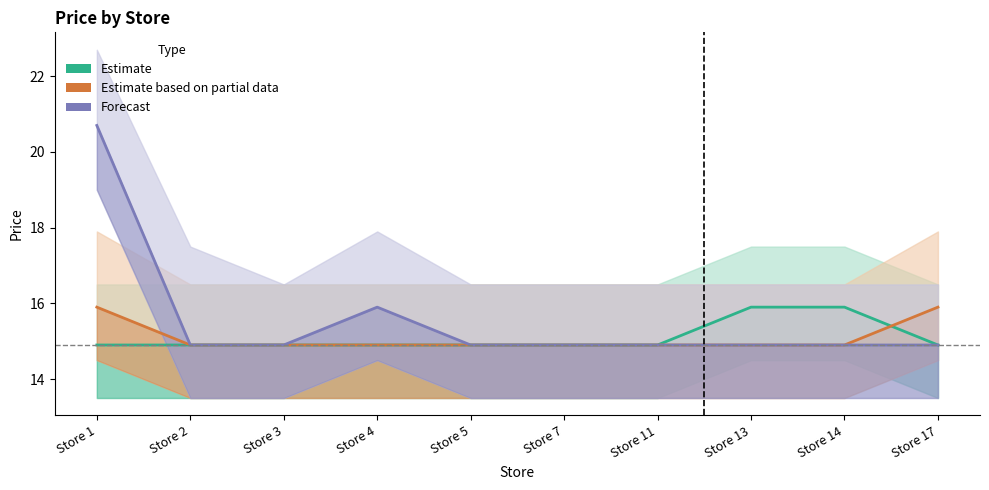

The Estimate series shows 8.9 at Store 3. True or false?

False